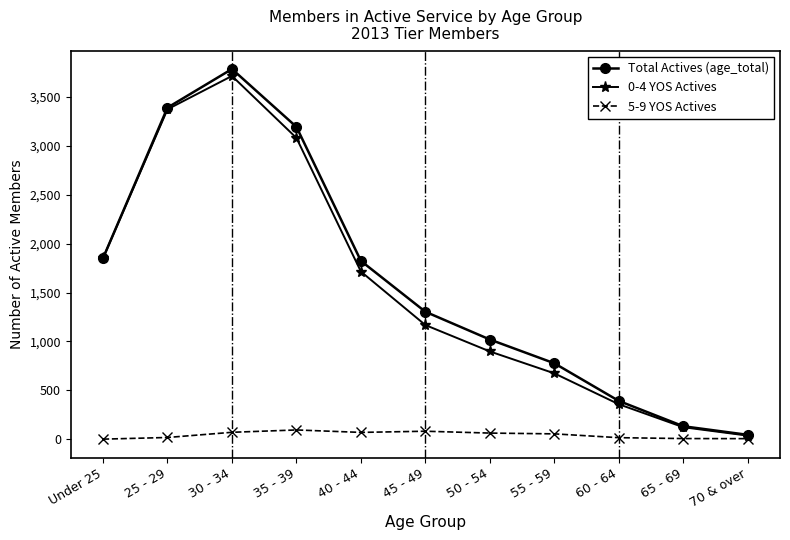

At which label is 0-4 YOS Actives closest to 1875?

Under 25